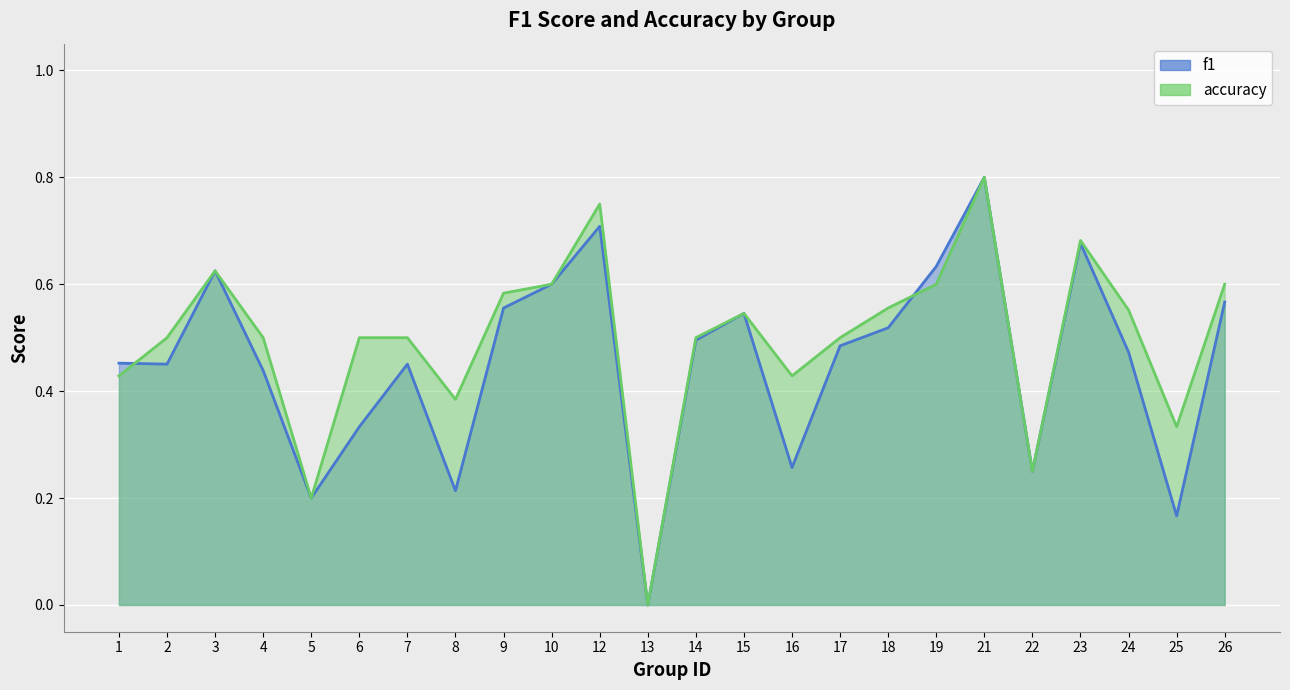

Is the value of accuracy at 15 greater than the value of f1 at 4?

Yes